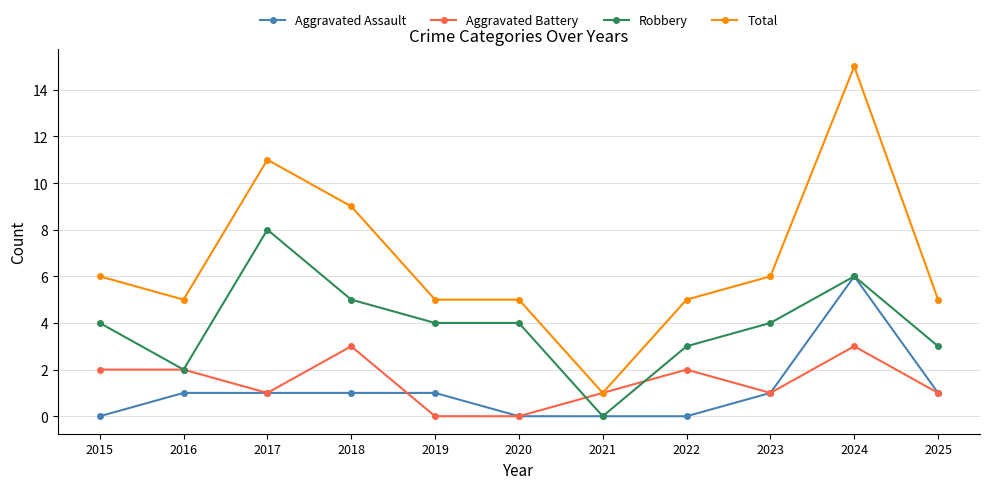

True or false: Aggravated Assault has a value of 3 at 2015.

False